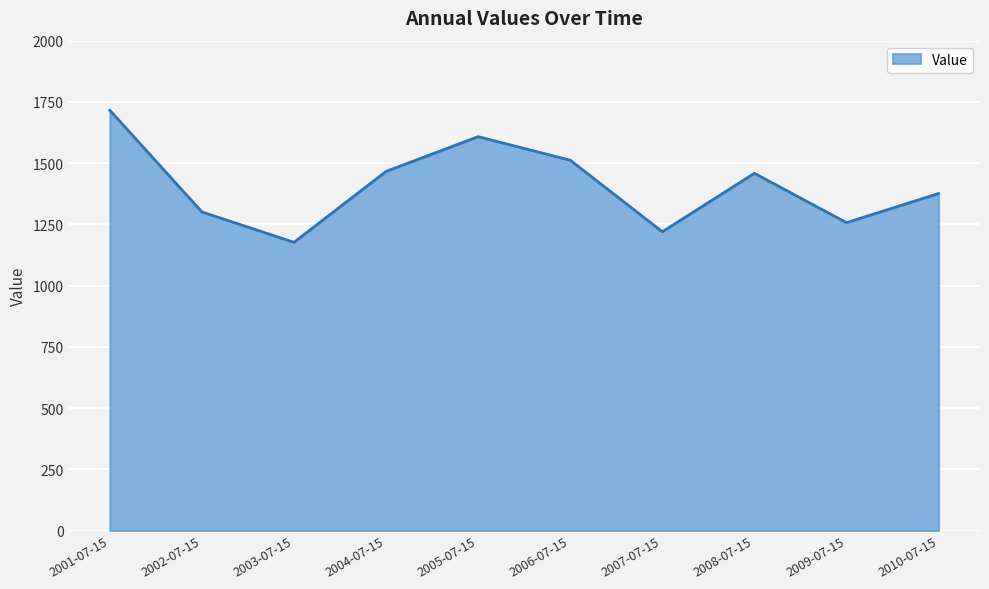

What is the difference between the values at 2002-07-15 and 2009-07-15?

43.7